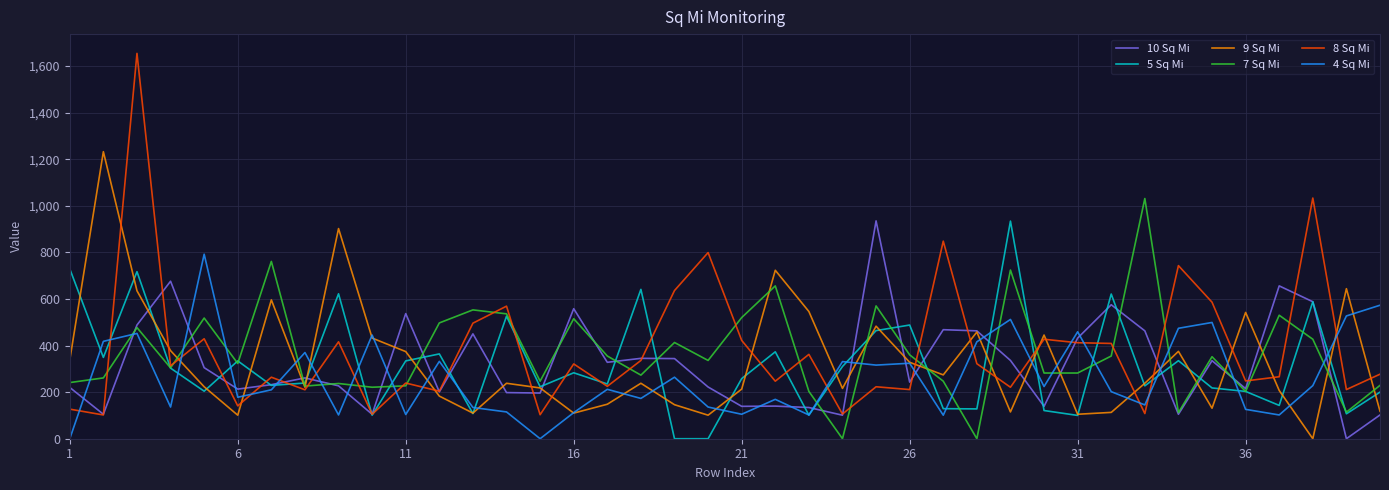

Which series has the largest range (max minus min)?

8 Sq Mi